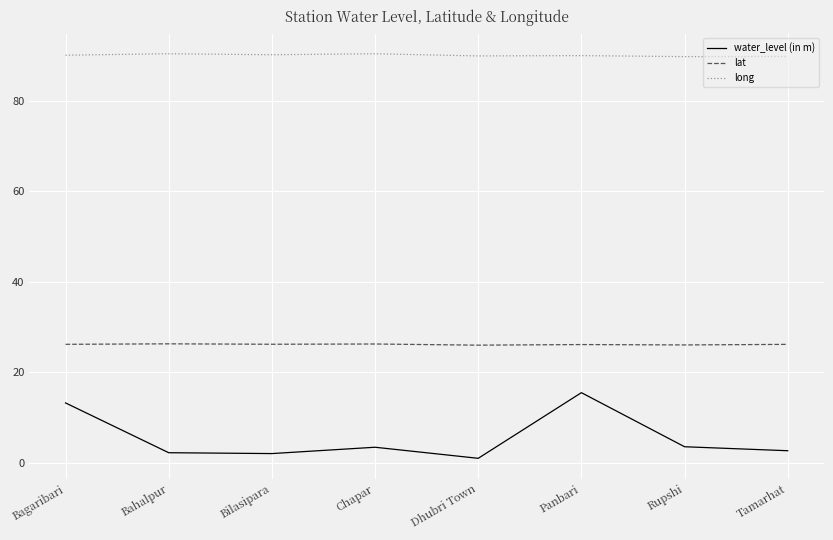

Count the number of categories in the chart.

8